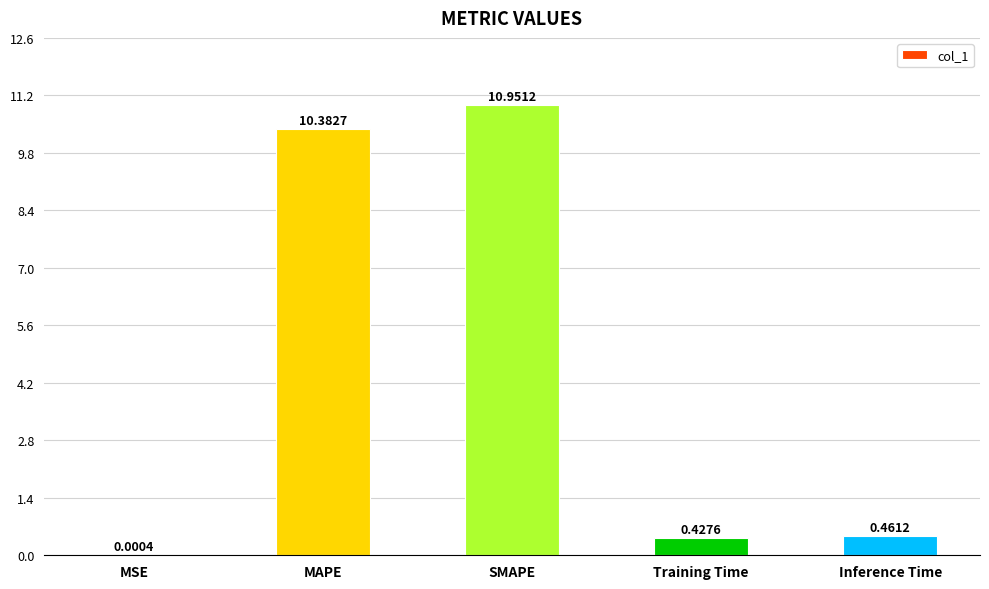

Which label corresponds to the largest value in the chart?

SMAPE